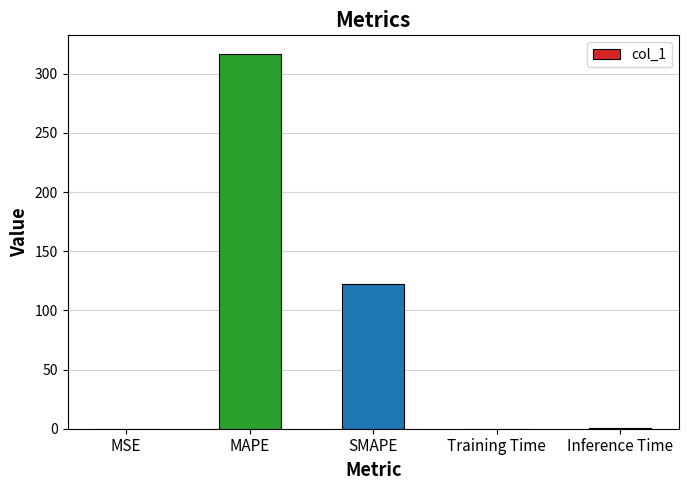

What is the sum of all values?

439.6